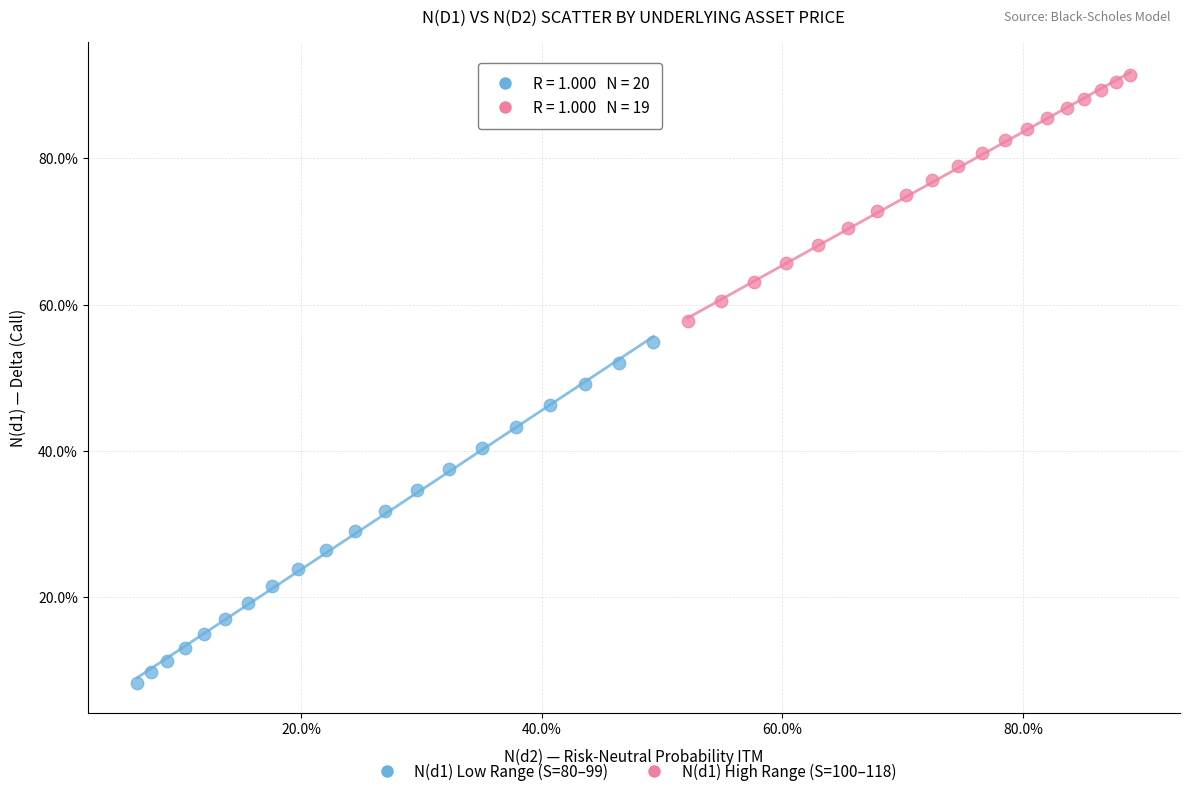

Which series reaches the minimum Y coordinate?

N(d1) Low Range (S=80–99)